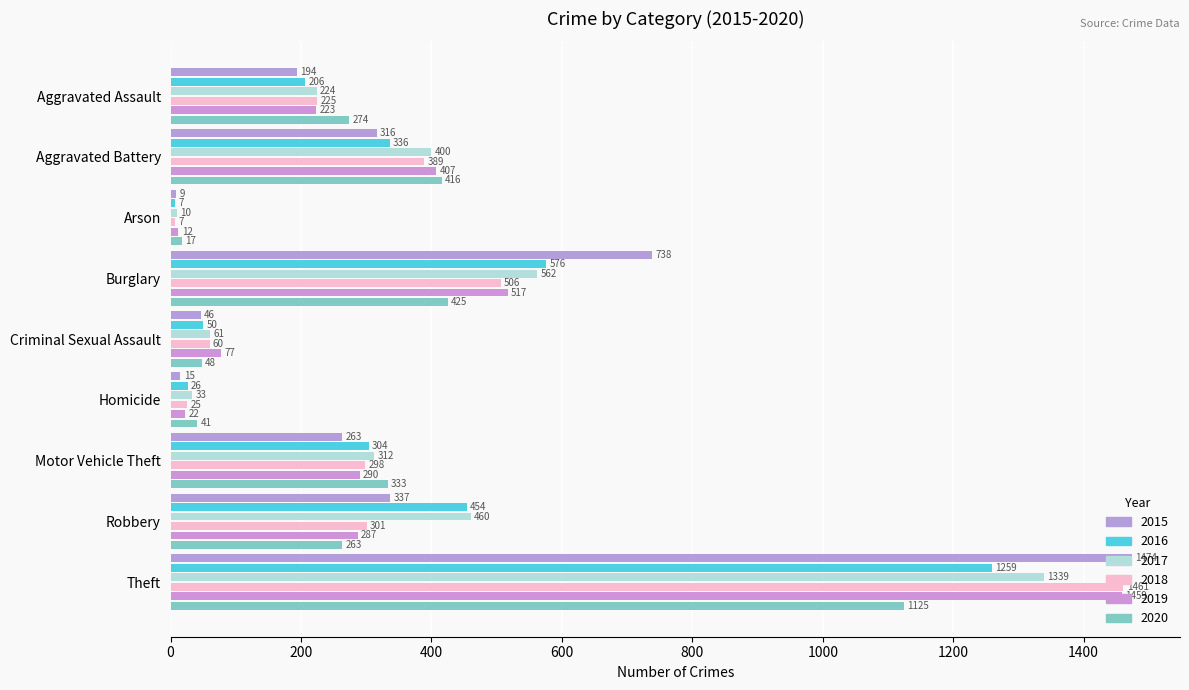

Is the value of 2015 at Aggravated Battery greater than the value of 2016 at Aggravated Battery?

No